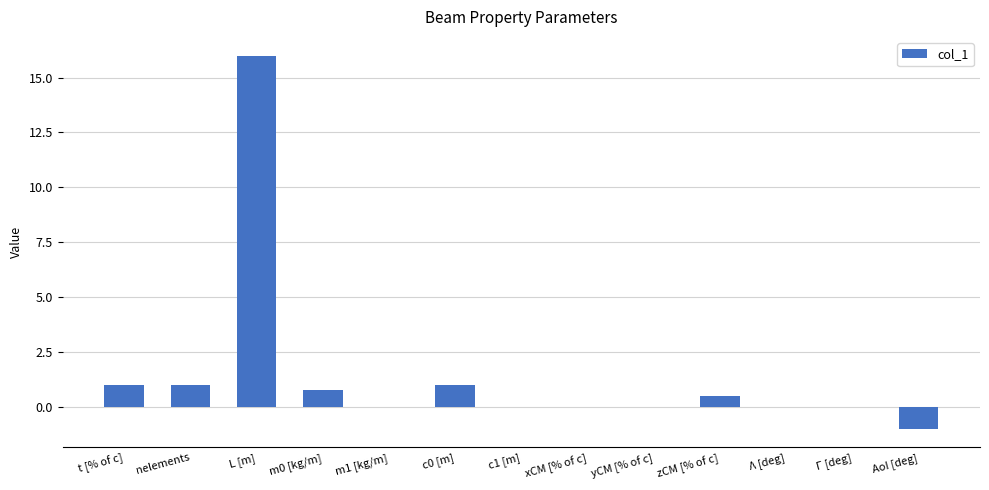

The chart shows a value of 0.0 at yCM [% of c]. True or false?

True